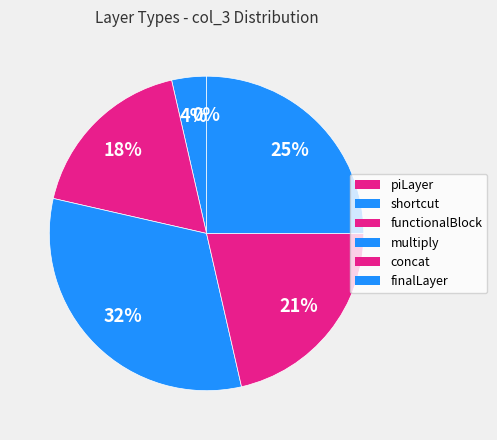

True or false: shortcut accounts for 13% of the total.

False